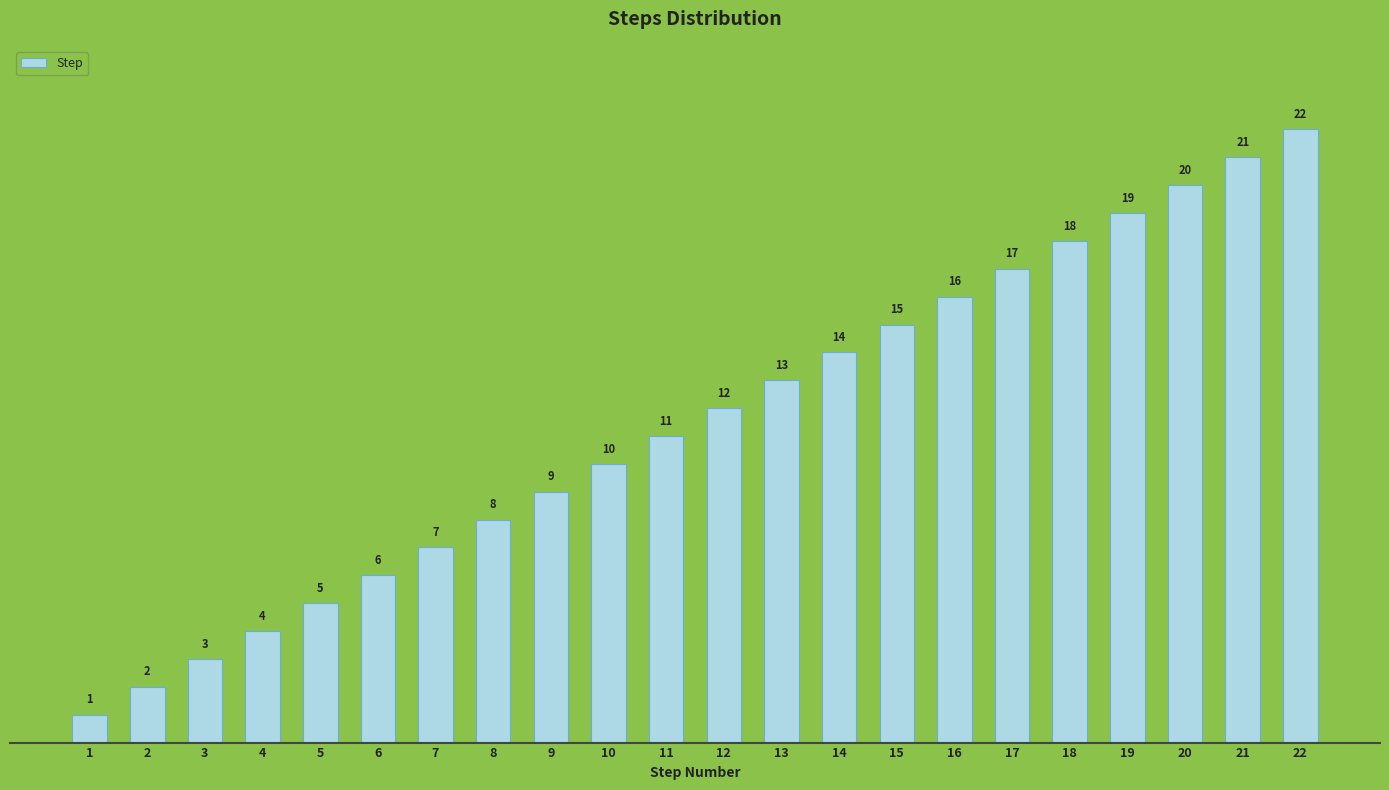

What is the difference between the values at 9 and 14?

5